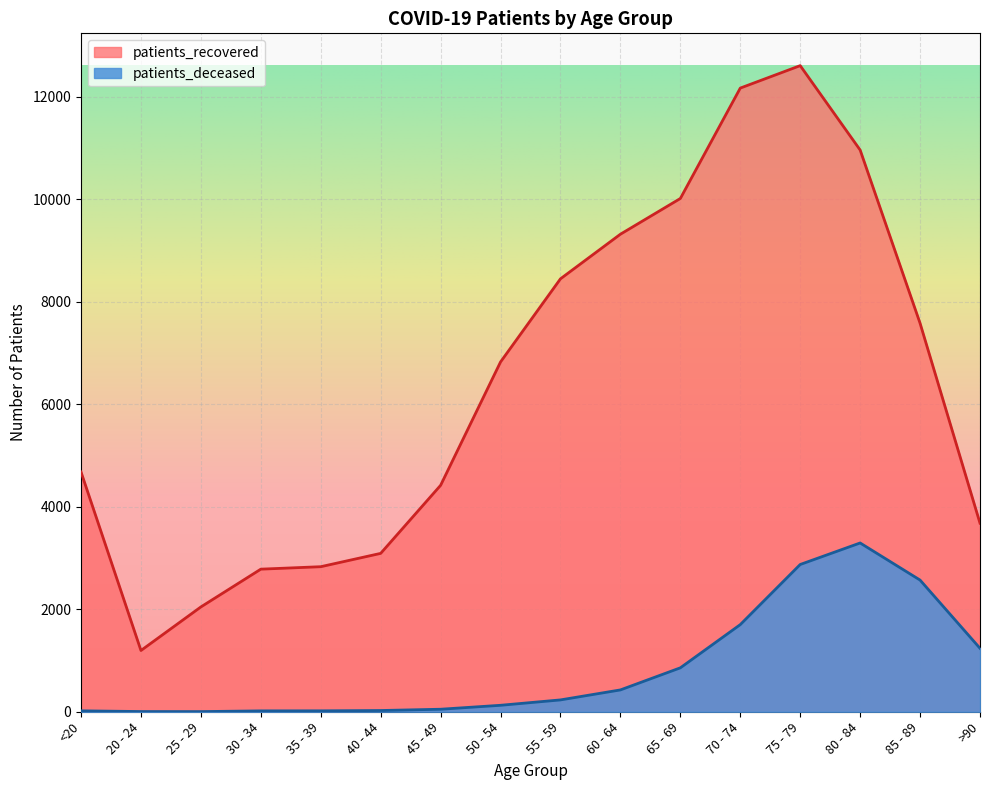

Between <20 and 35 - 39, which series saw the biggest shift?

patients_recovered